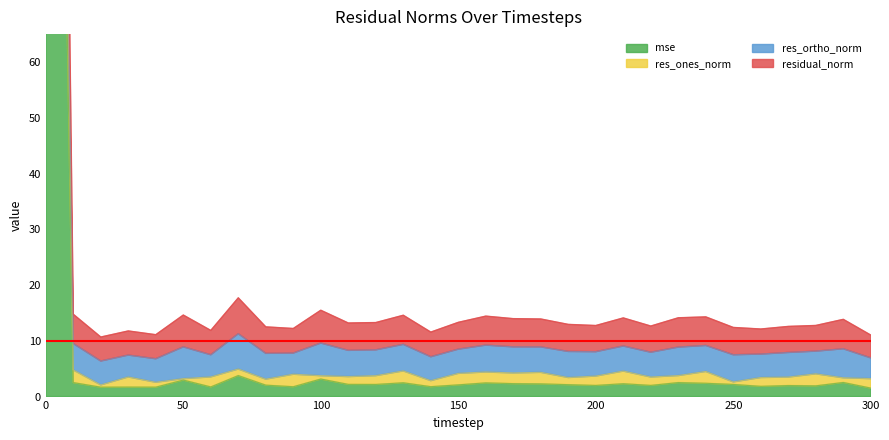

Is the value of residual_norm at 30 greater than the value of mse at 50?

Yes